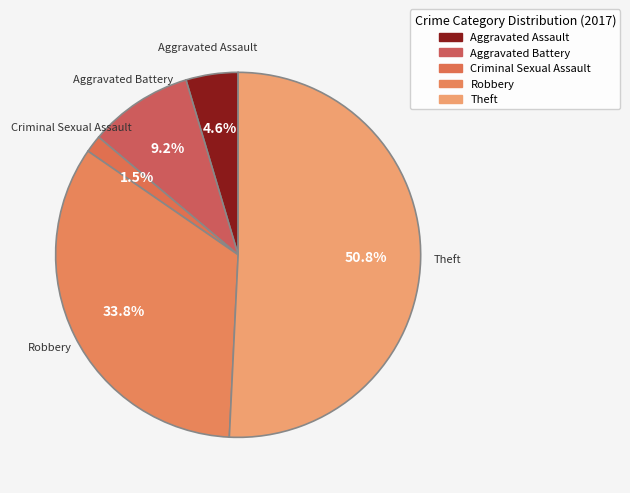

Which category has the smallest portion of the pie?

Criminal Sexual Assault